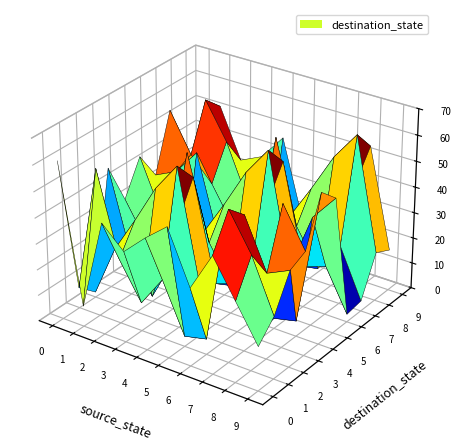

Rank the categories by 6 value from lowest to highest.

4, 9, 3, 7, 8, 5, 0, 1, 2, 6